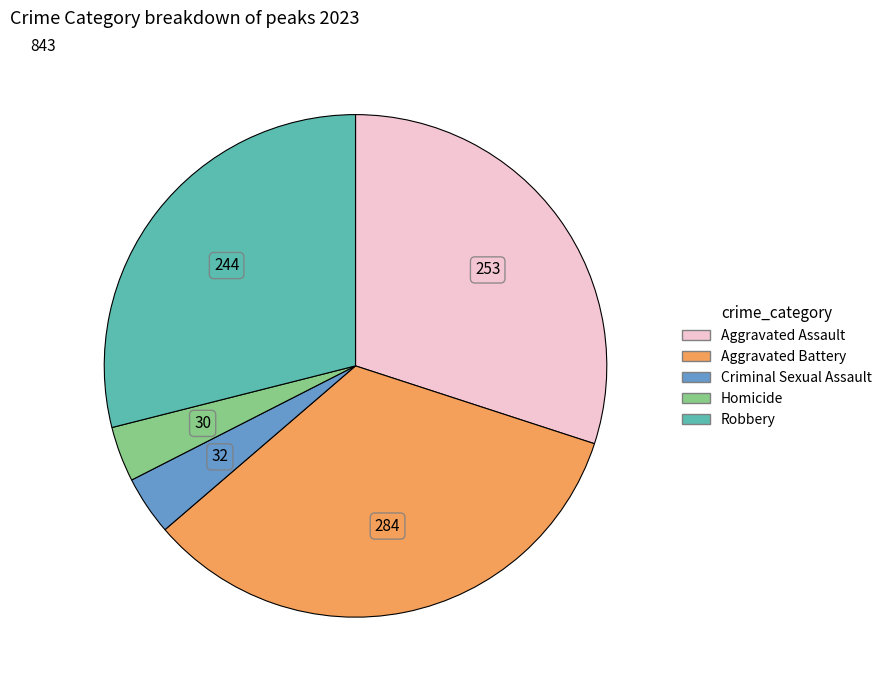

Is there a majority slice in this chart?

No